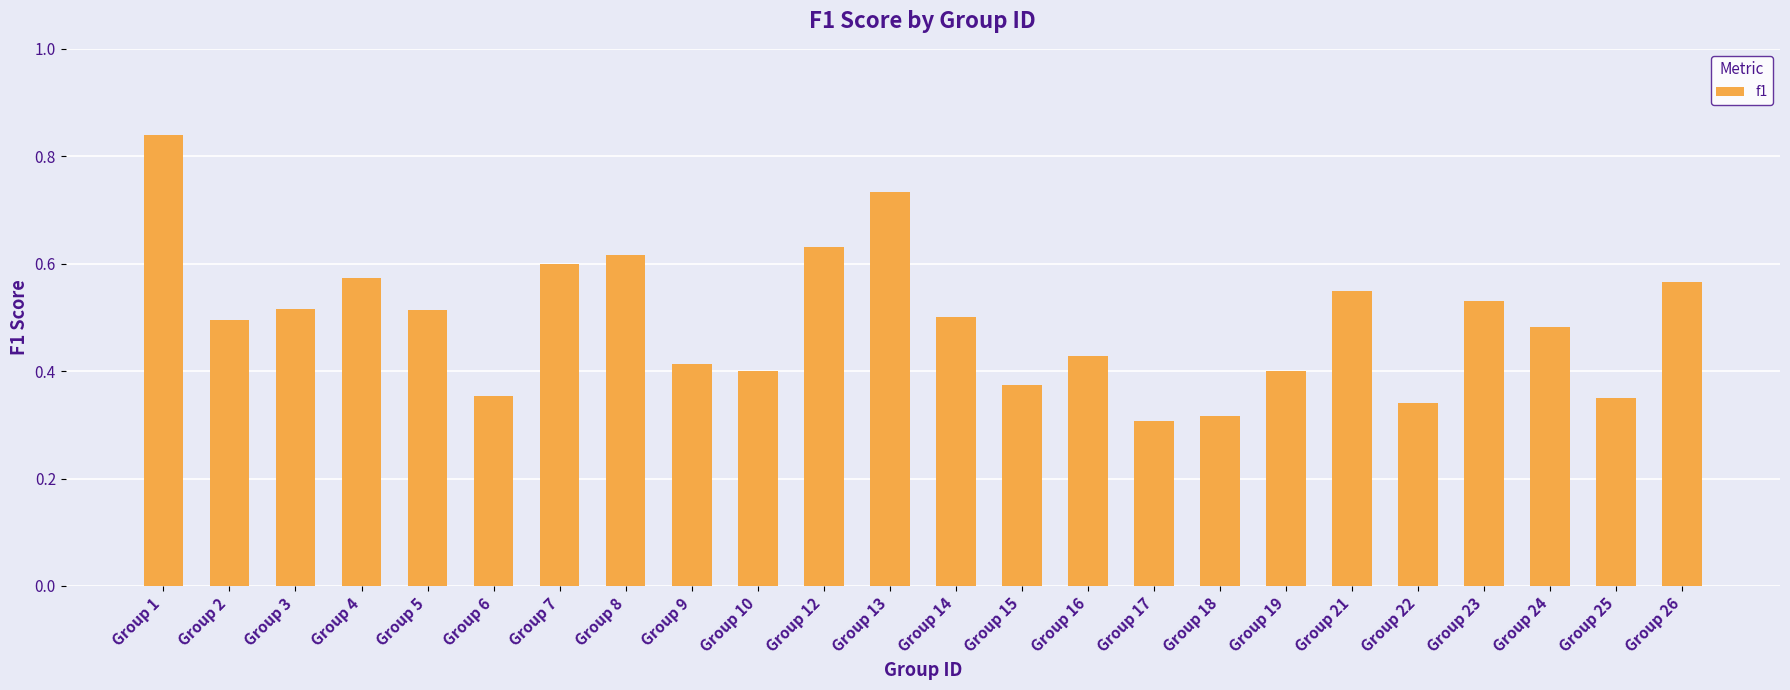

Is it true that the value at Group 21 is 0.2?

False